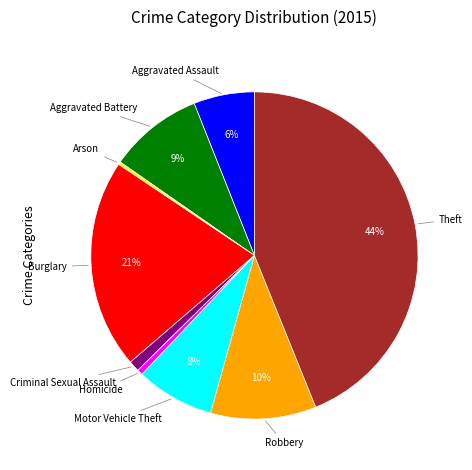

How many segments does this pie chart have?

9